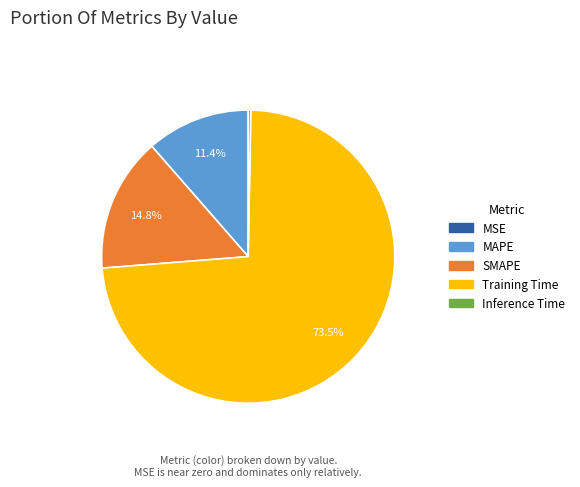

Does any single category account for the majority?

Yes